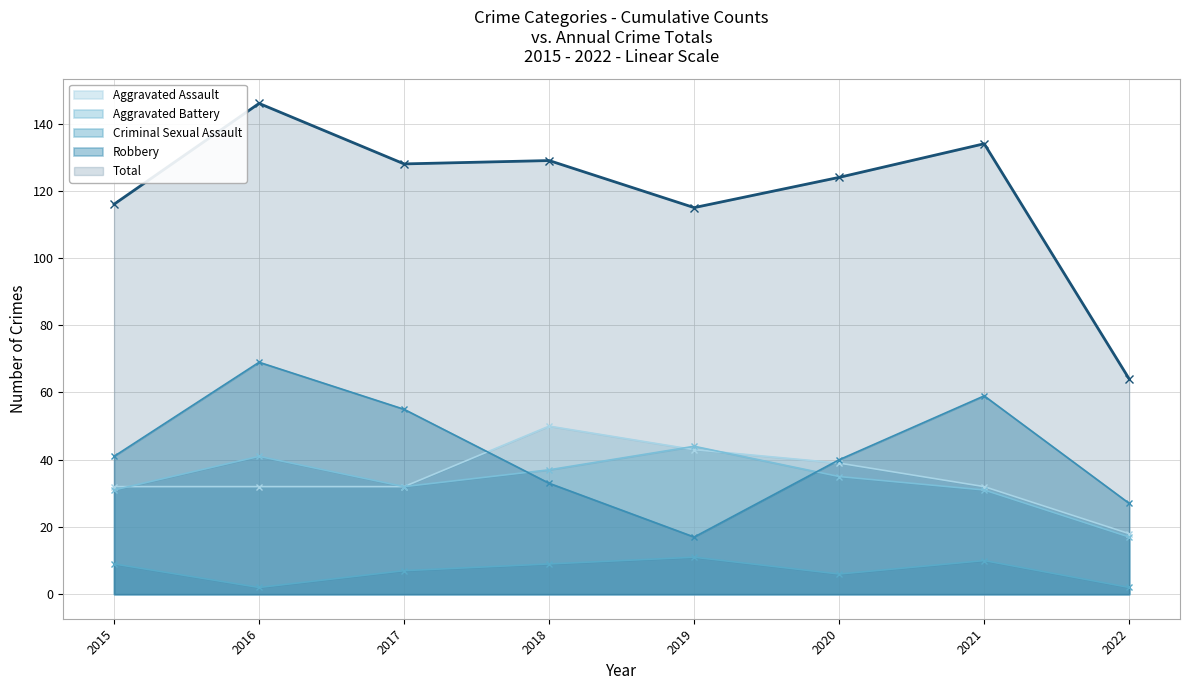

True or false: Criminal Sexual Assault and Total intersect in this chart.

False